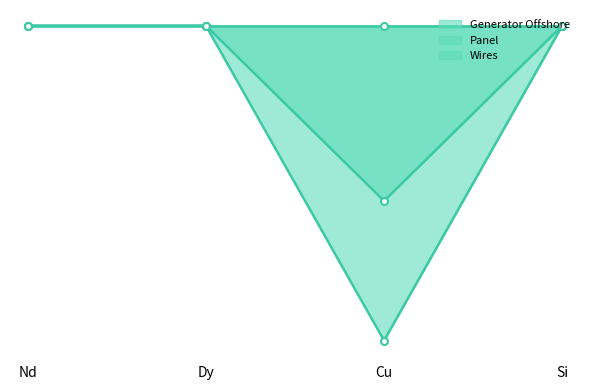

True or false: Wires and Panel cross at least once.

False